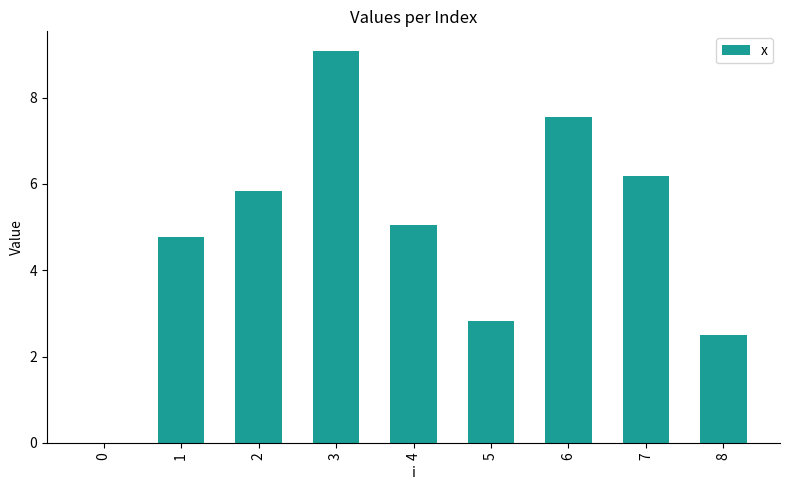

What is the sum of all values?

43.8